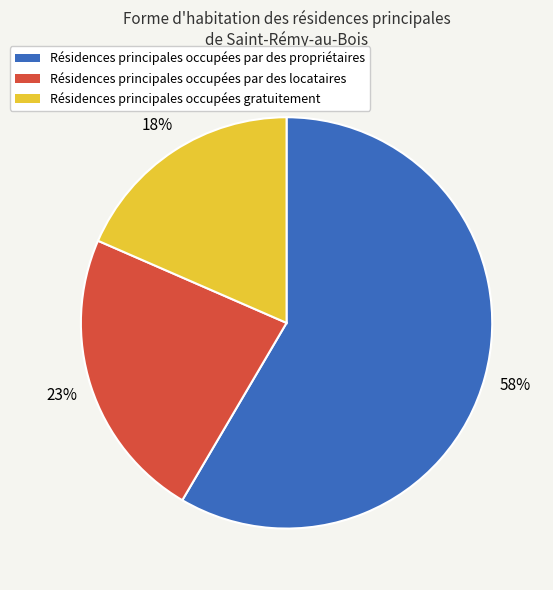

To the nearest percent, what is the average slice percentage?

33%